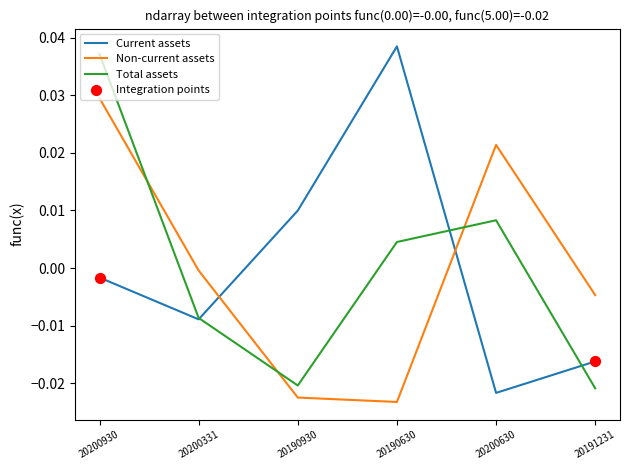

Between 20190930 and 20191231, which series saw the biggest shift?

Current assets